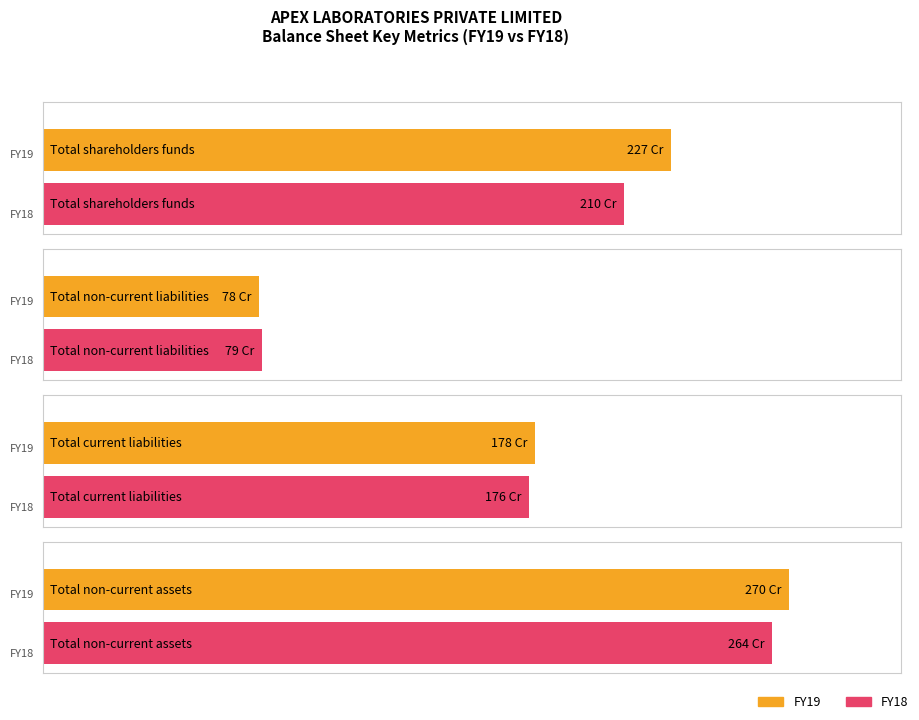

Count the FY19 values in the range 1778285301 to 2696785704.

3